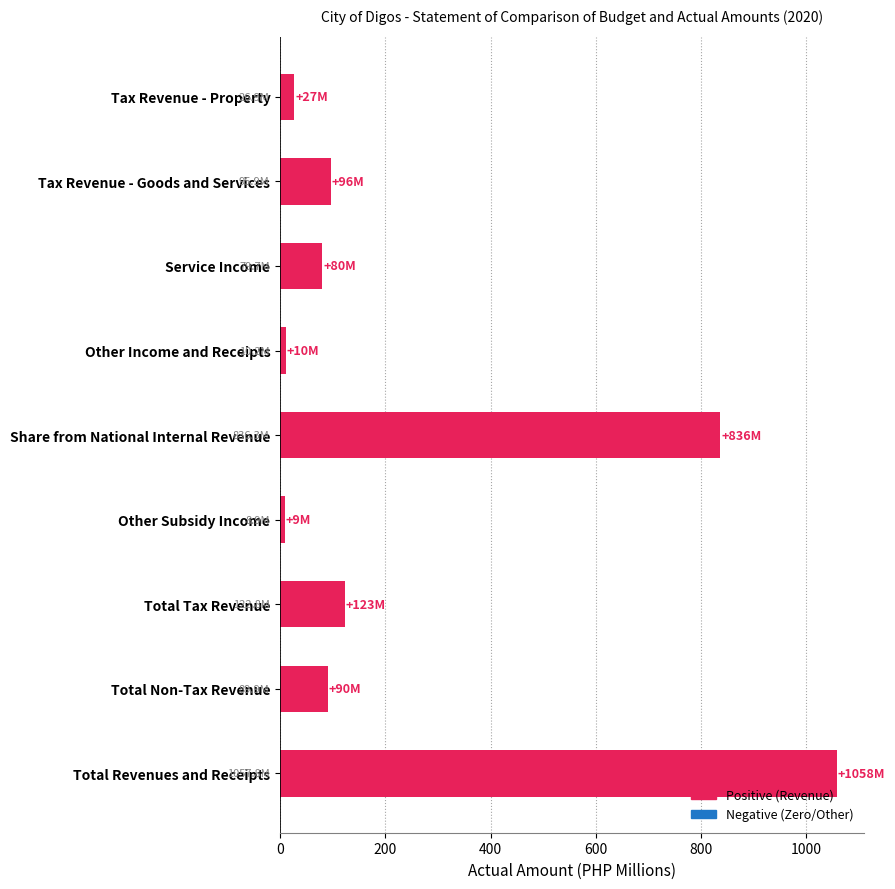

Between Total Revenues and Receipts and Tax Revenue - Goods and Services, which is larger?

Total Revenues and Receipts